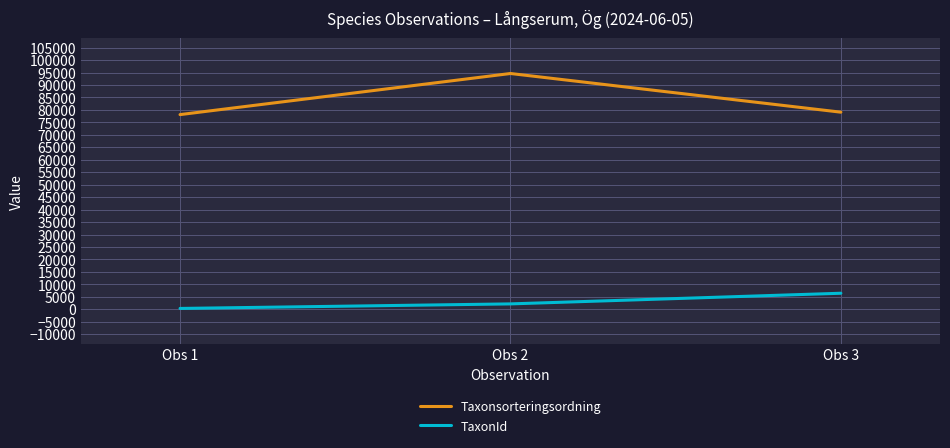

Which series has the largest range (max minus min)?

Taxonsorteringsordning